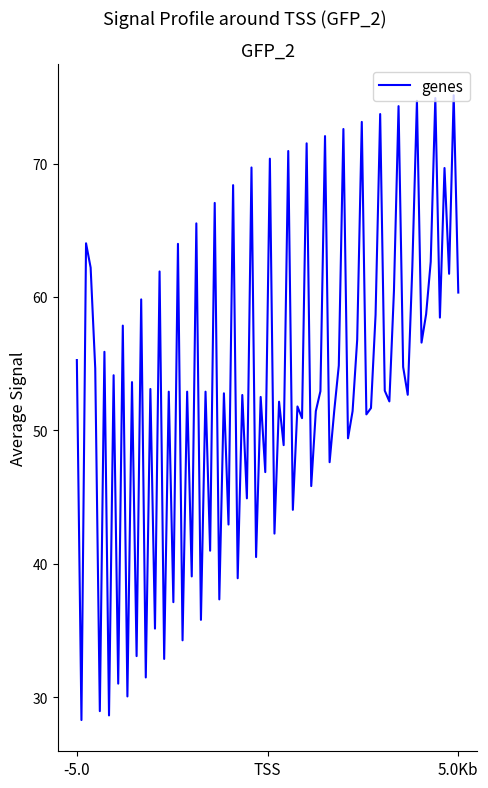

What is the difference between the maximum and minimum values?

46.8